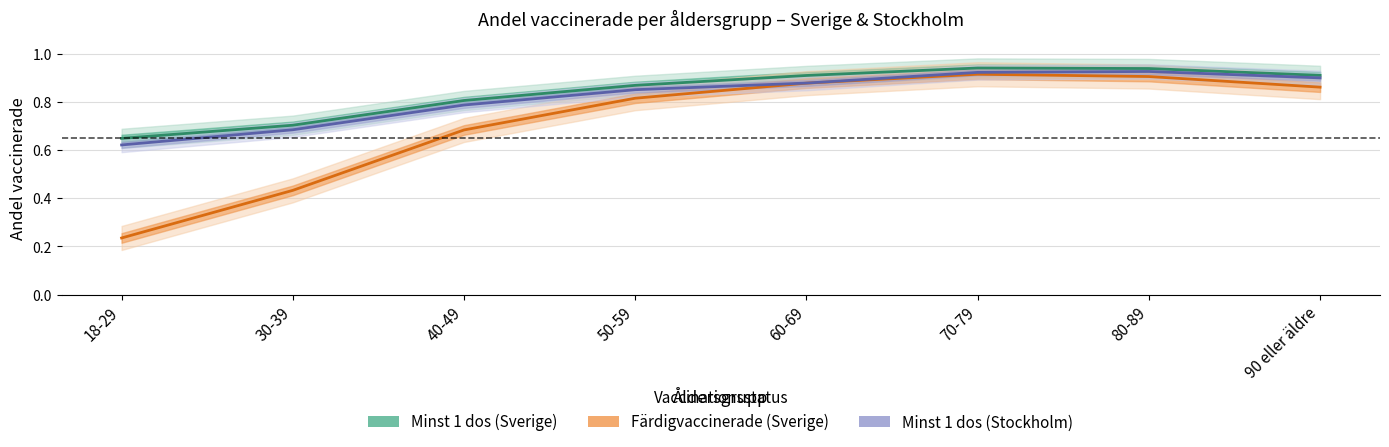

True or false: Minst 1 dos (Sverige) and Minst 1 dos (Stockholm) cross at least once.

False